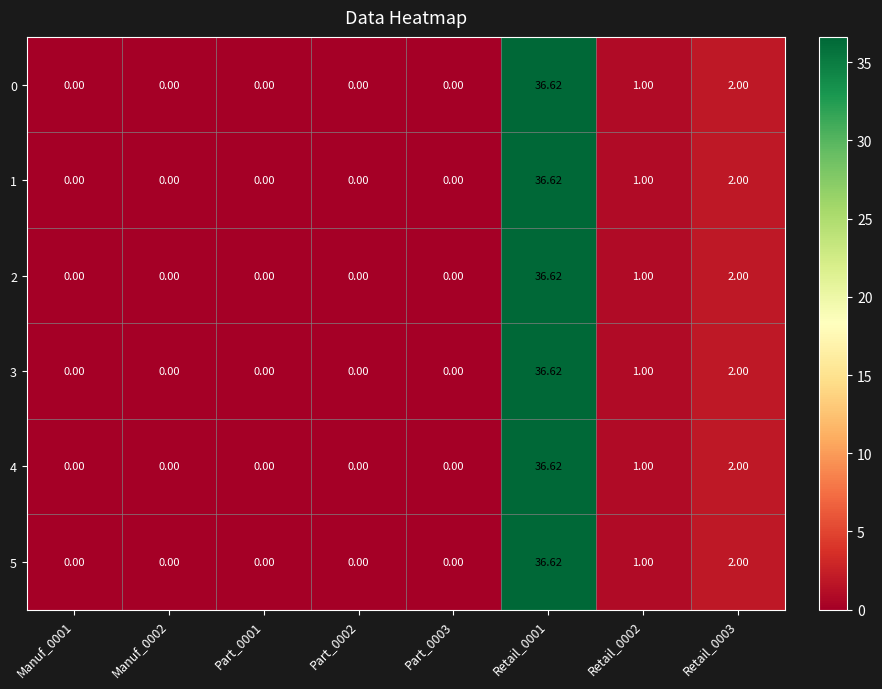

Is the value of 2 at Retail_0002 greater than the value of 4 at Part_0002?

Yes